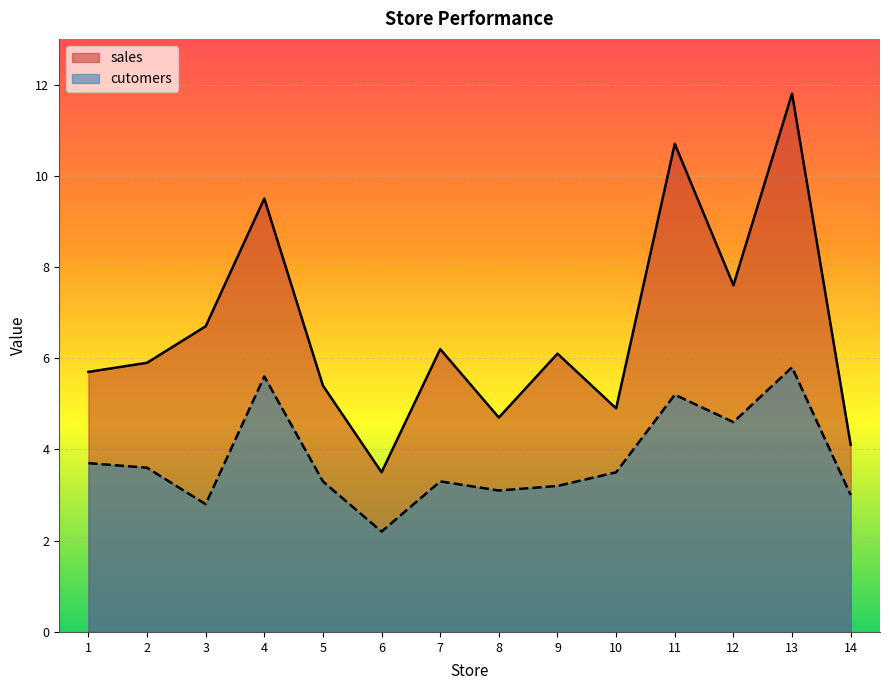

How many lines are shown in the chart?

2